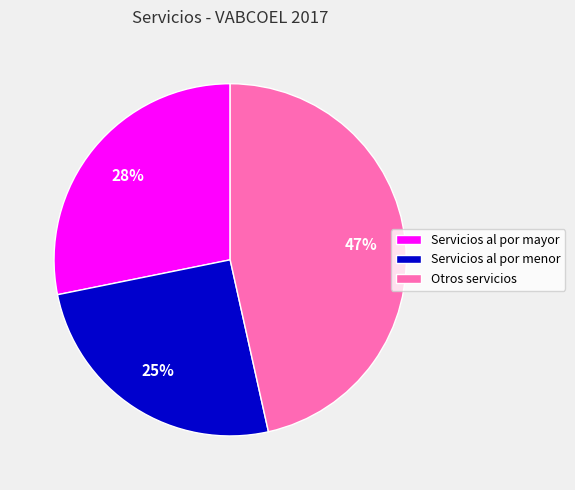

True or false: Servicios al por mayor accounts for 15% of the total.

False